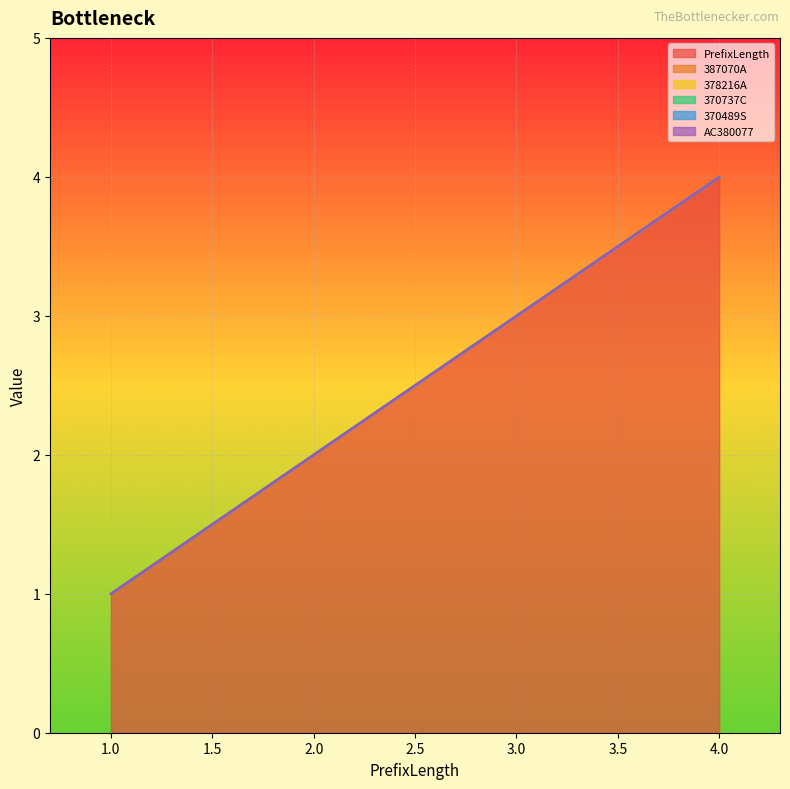

Rank the categories by PrefixLength value from lowest to highest.

1.0, 2.0, 3.0, 4.0